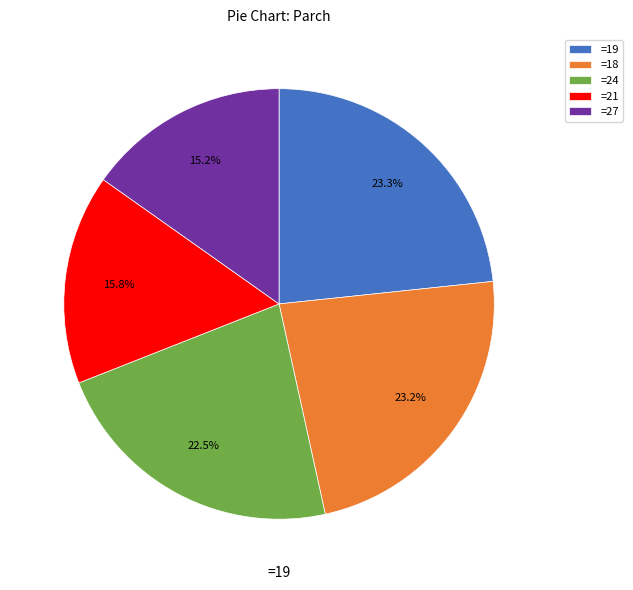

Do =24 and =21 together represent more than half of the pie?

No